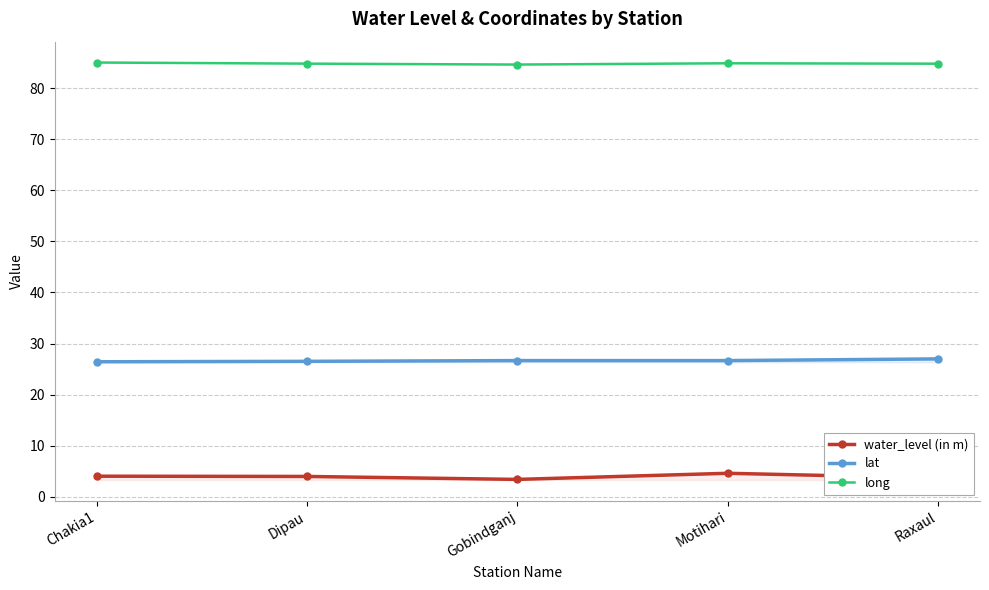

What is the difference between the maximum and minimum values in the water_level (in m) series?

1.2